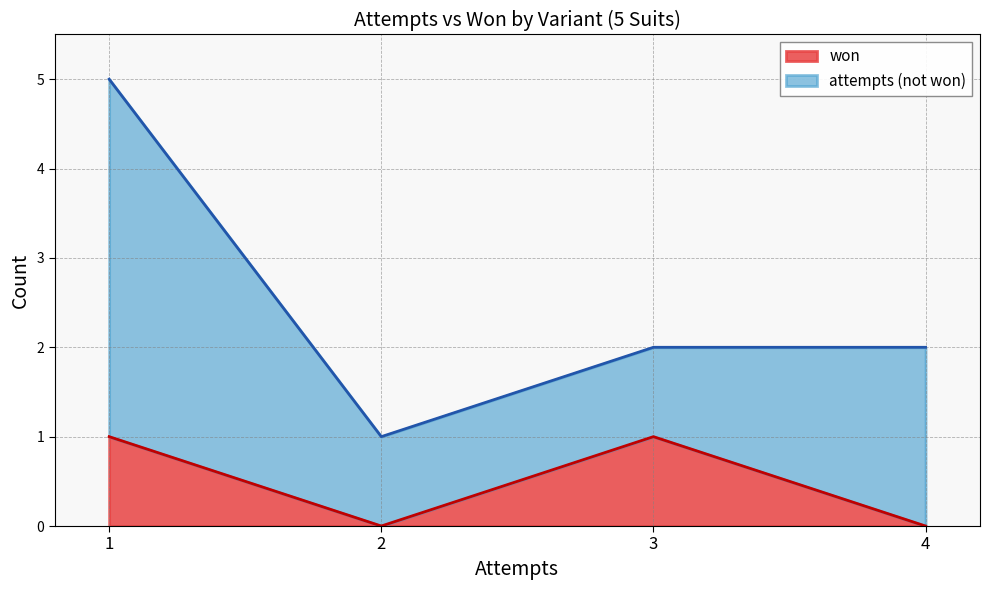

The won series shows 2 at 1. True or false?

False